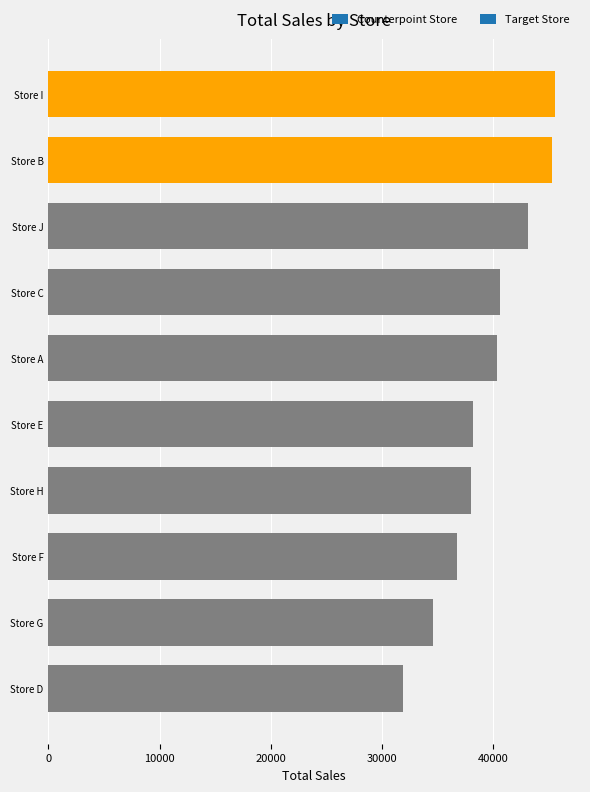

What is the greatest value displayed?

45556